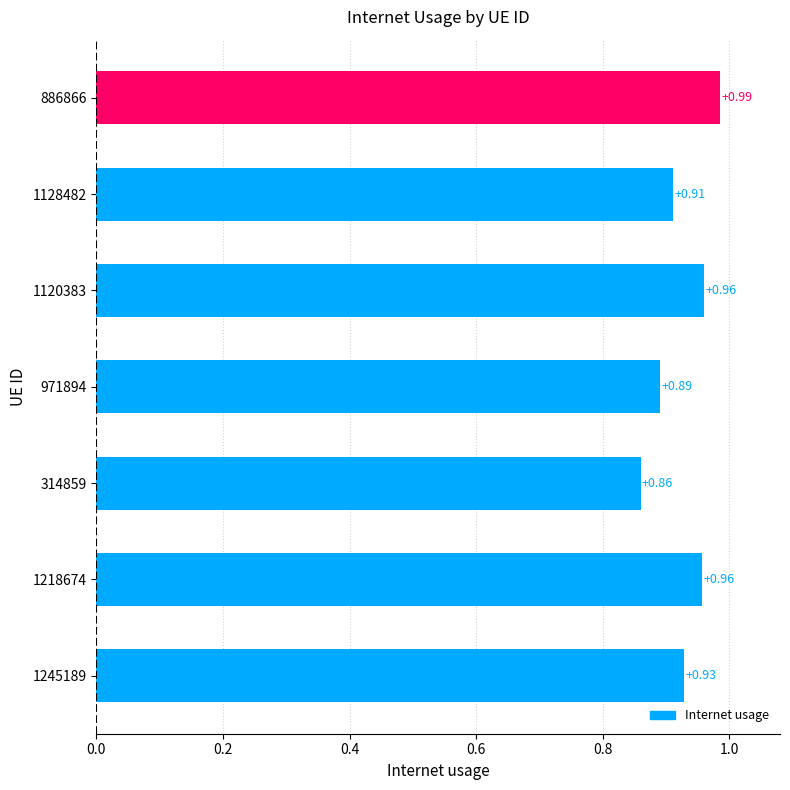

What is the sum of the values at 971894 and 1245189?

1.8